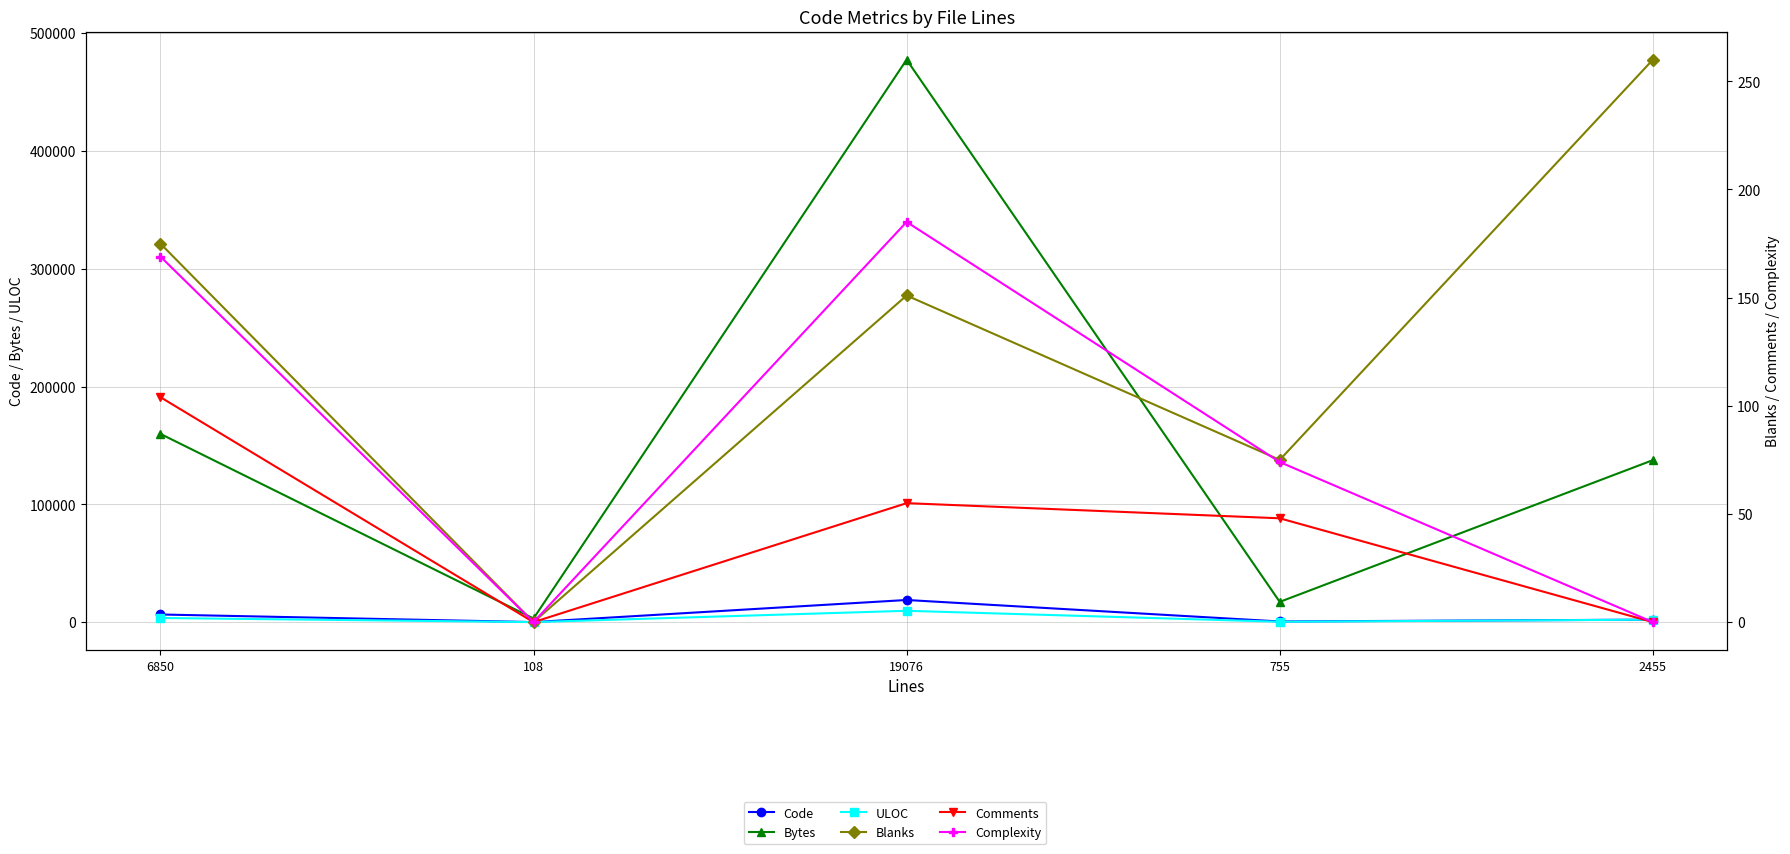

What is the label of the 1st point from the right?

2455